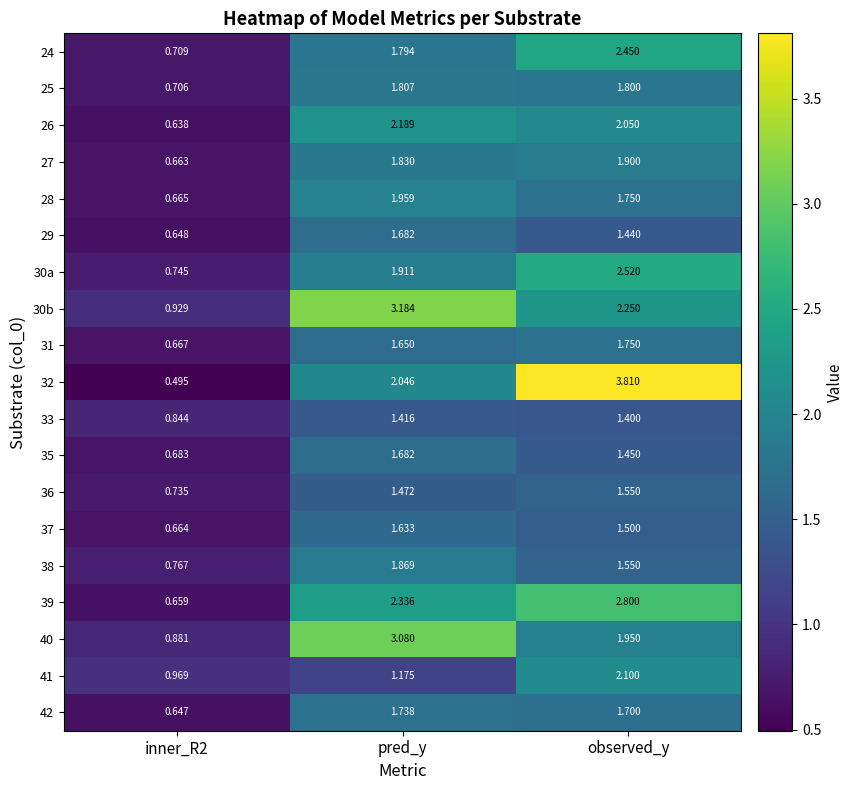

Which label corresponds to the largest value in the chart?

observed_y